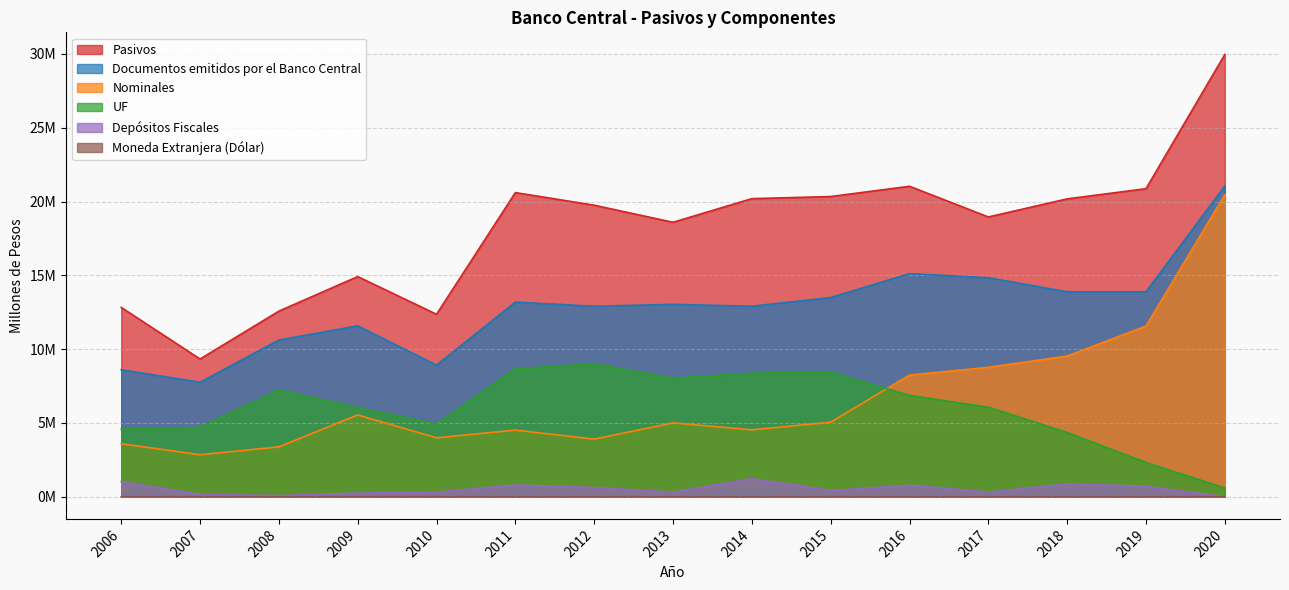

What are all the series names shown in the legend?

Pasivos, Documentos emitidos por el Banco Central, Nominales, UF, Depósitos Fiscales, Moneda Extranjera (Dólar)